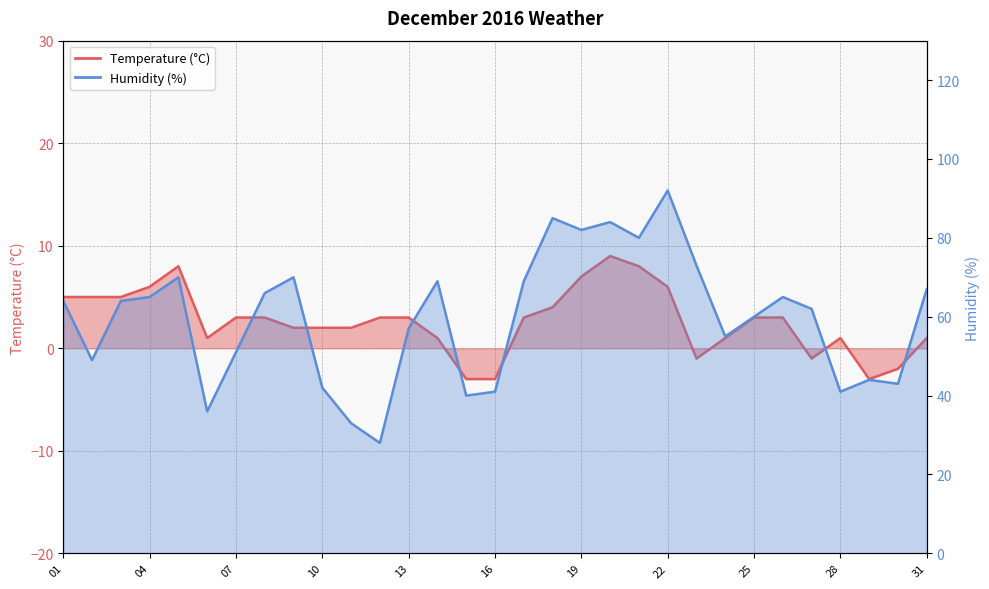

How many data points in Humidity (%) are above 64?

14